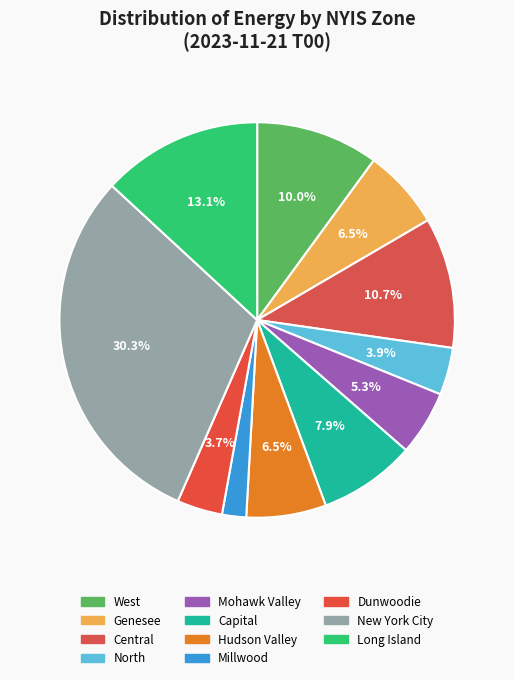

True or false: Long Island accounts for 5% of the total.

False